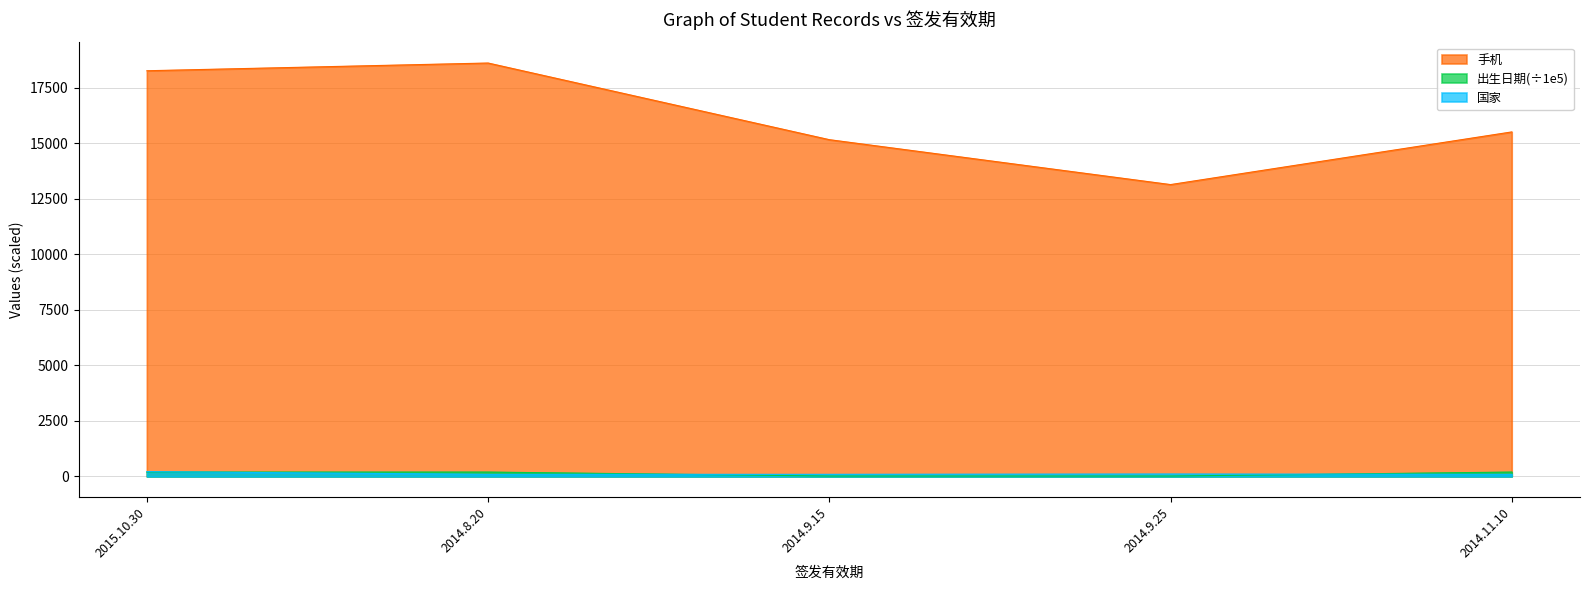

Reading left to right, what are all the values shown in this chart?

国家: 2015.10.30=218.0	2014.8.20=97.0	2014.9.15=97.0	2014.9.25=110.0	2014.11.10=97.0
出生日期: 2015.10.30=199.2	2014.8.20=199.1	2014.9.15=19.9	2014.9.25=19.9	2014.11.10=199.2
手机: 2015.10.30=18258.8	2014.8.20=18606.5	2014.9.15=15157.1	2014.9.25=13136.1	2014.11.10=15505.9